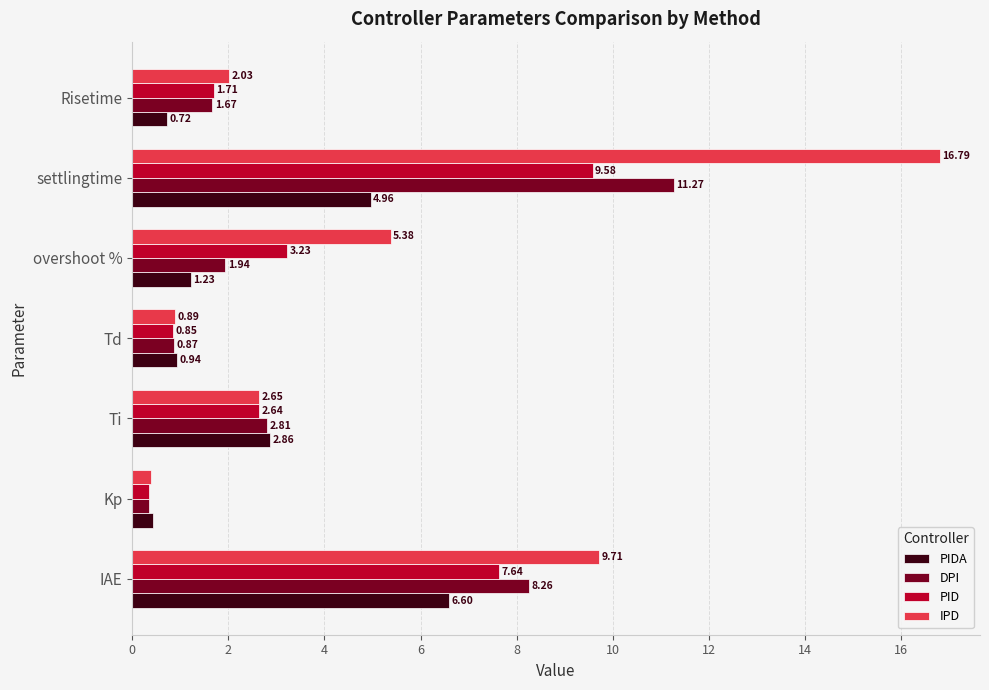

What are all the series names shown in the legend?

PIDA, DPI, PID, IPD